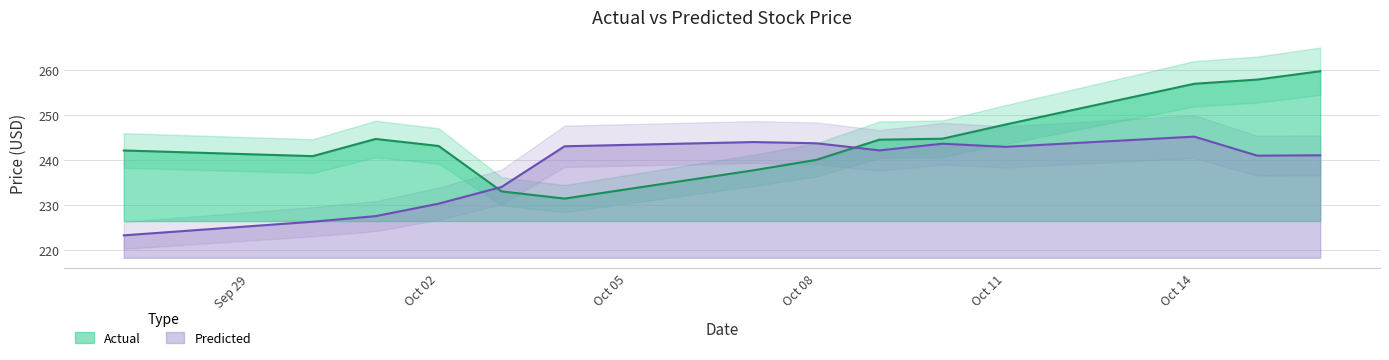

What is the highest value of the Actual series?

259.8